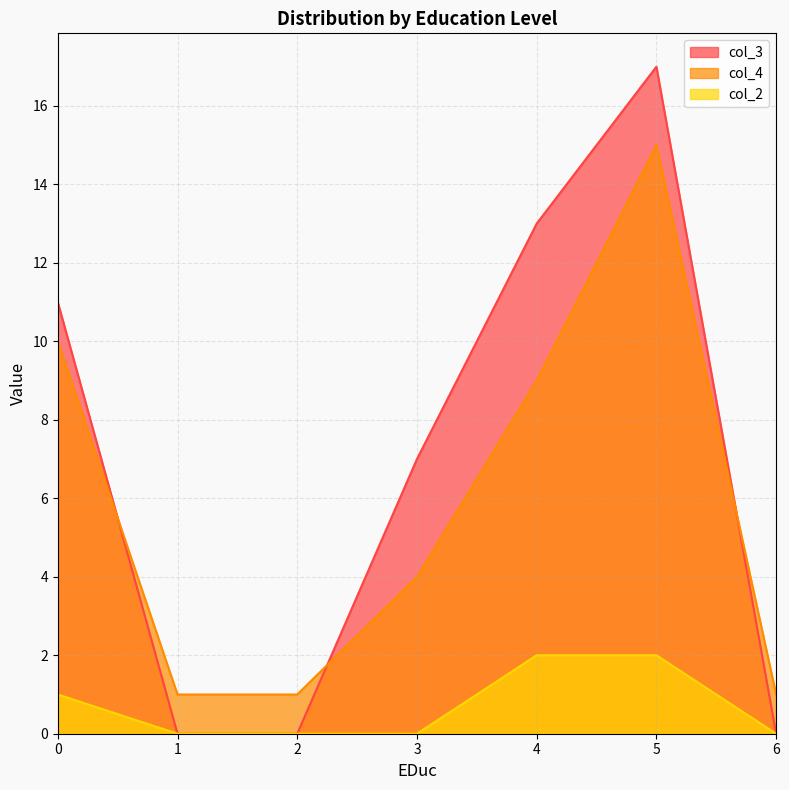

Is the value of col_4 at 6 greater than the value of col_2 at 4?

No